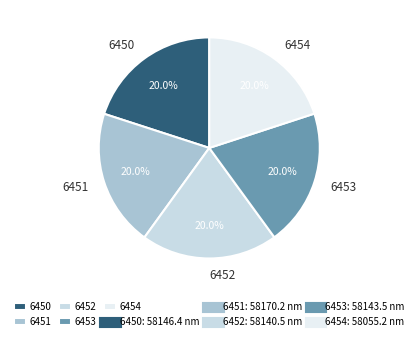

To the nearest percent, what percentage of the pie is 6453?

20%